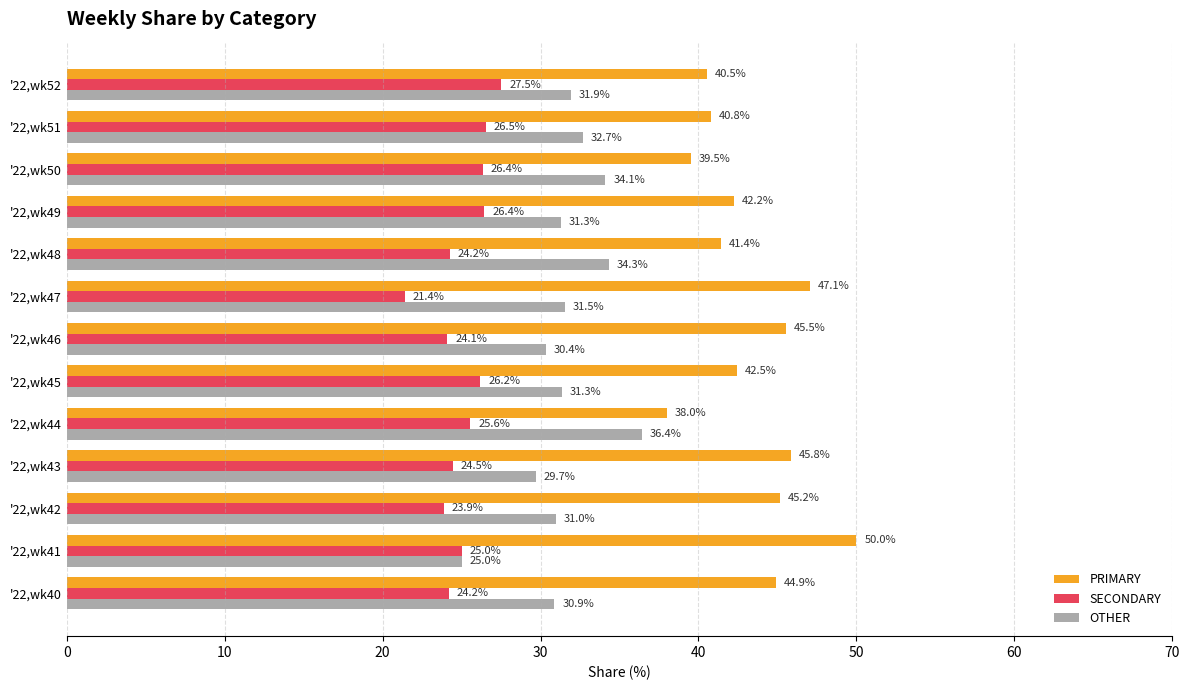

Which category has the lowest value across all series?

'22,wk47